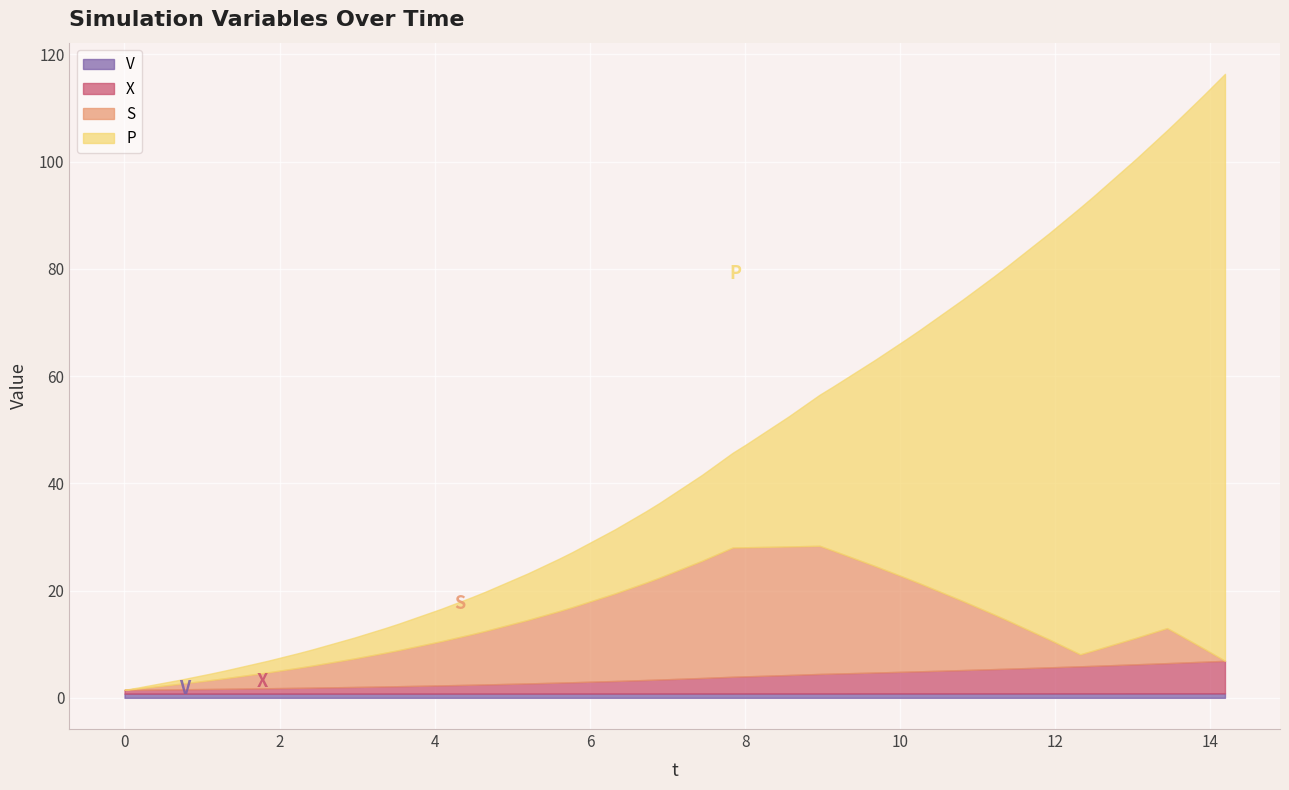

What is the label of the 16th point from the left?

15